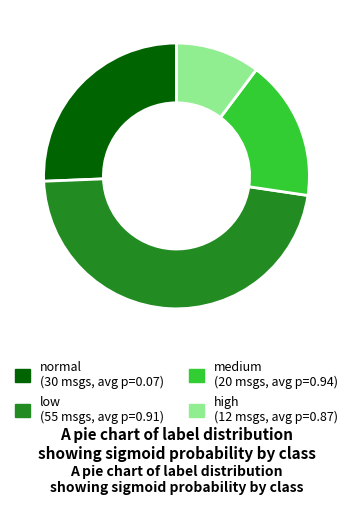

The low slice represents 47% of the pie. True or false?

True